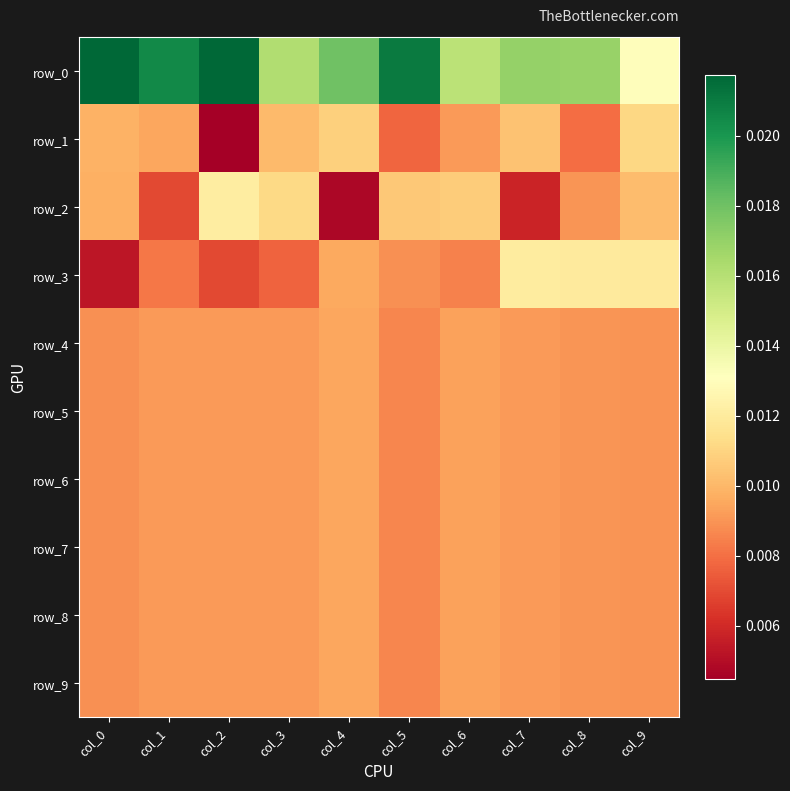

The row_2 series shows 0.0 at col_3. True or false?

True